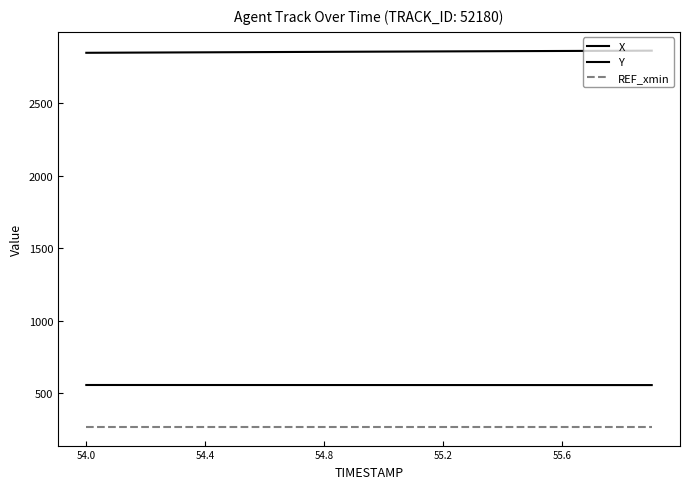

At which label does X reach its peak?

54.0